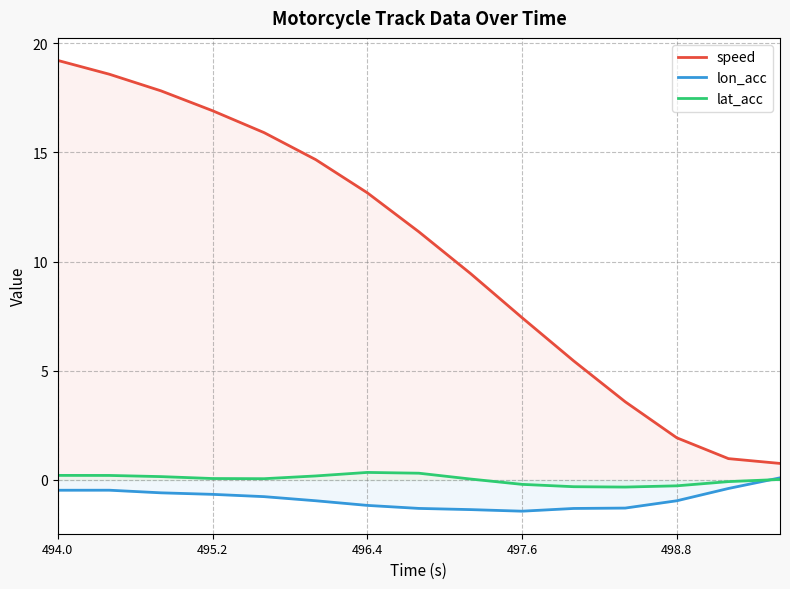

List the series in order of their peak value, lowest first.

lon_acc, lat_acc, speed